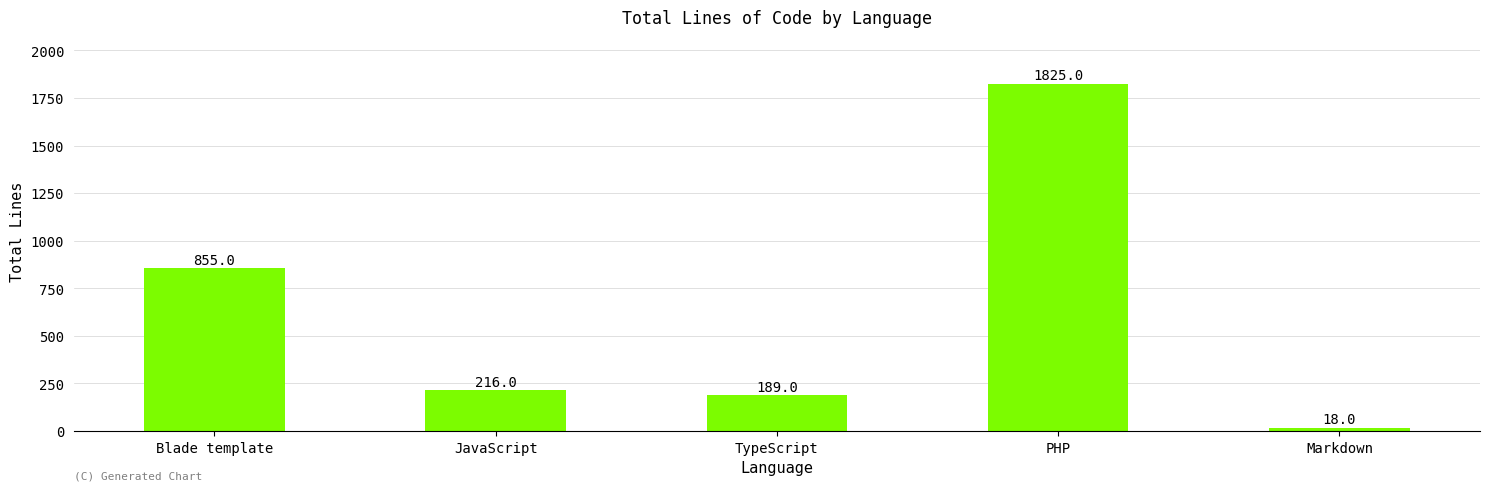

What is the difference between the maximum and minimum values?

1807